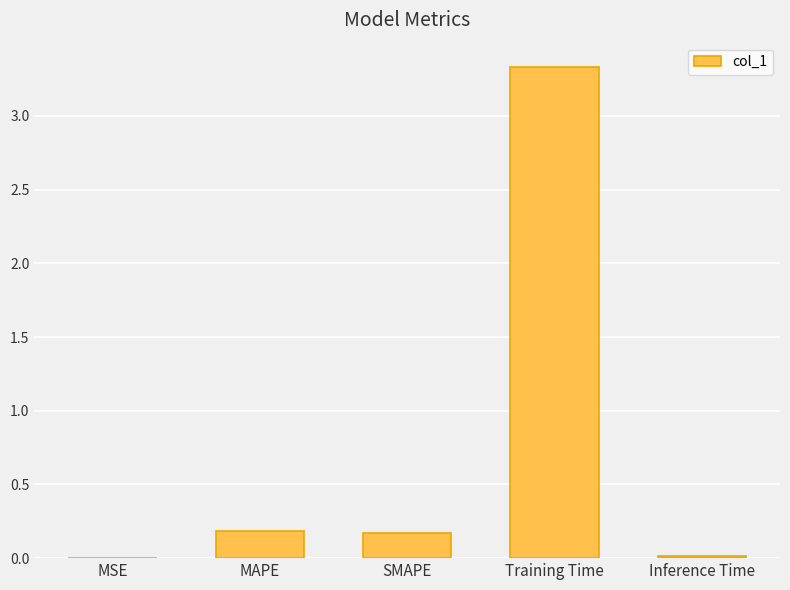

Which category has the highest value across all series?

Training Time